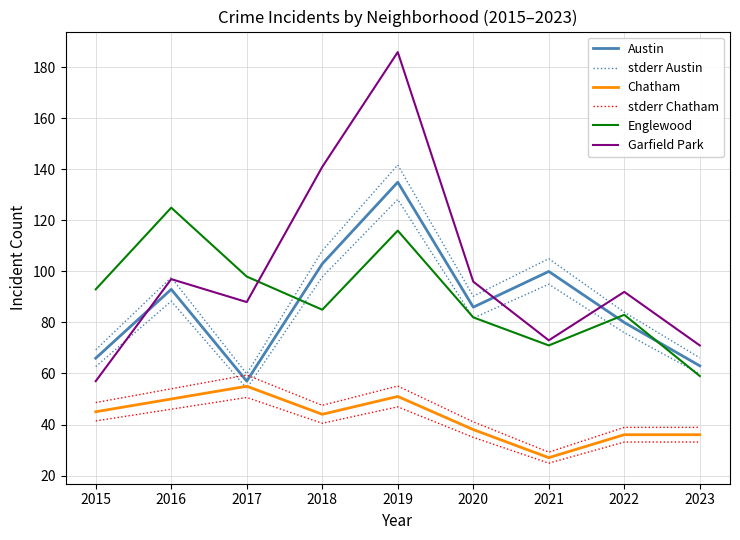

What is the lowest value of the Englewood series?

59.0